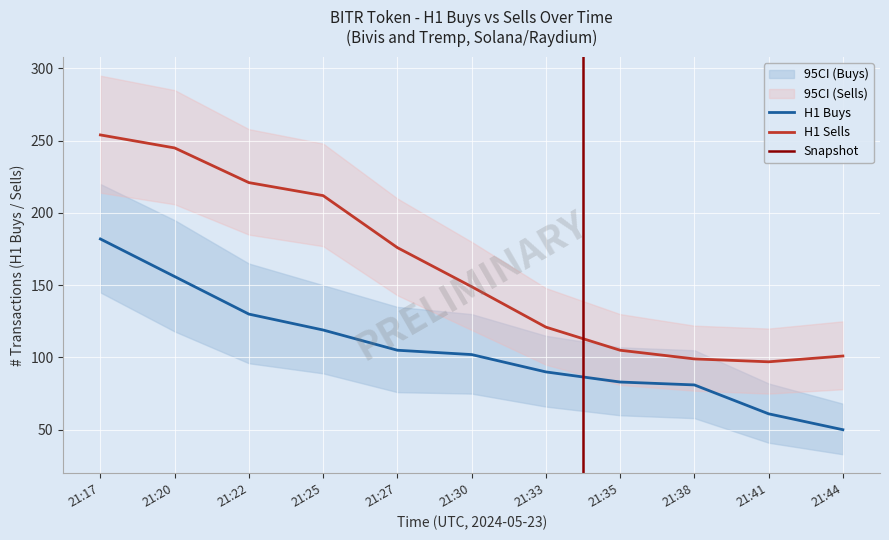

How many data points in token_h1_sells are less than 149?

5